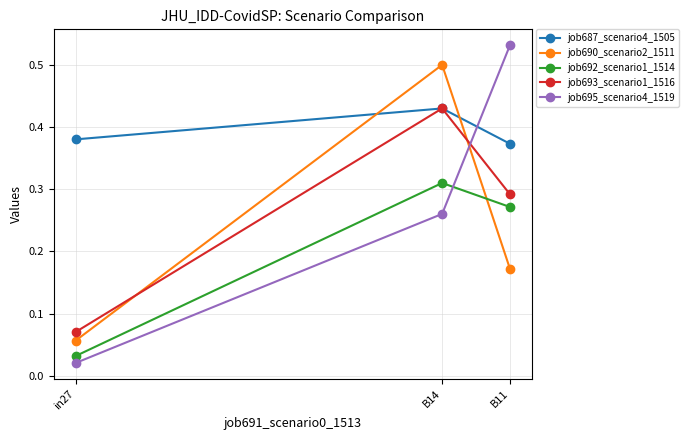

Is it true that job693_scenario1_1516 equals 0.2 at B14?

False